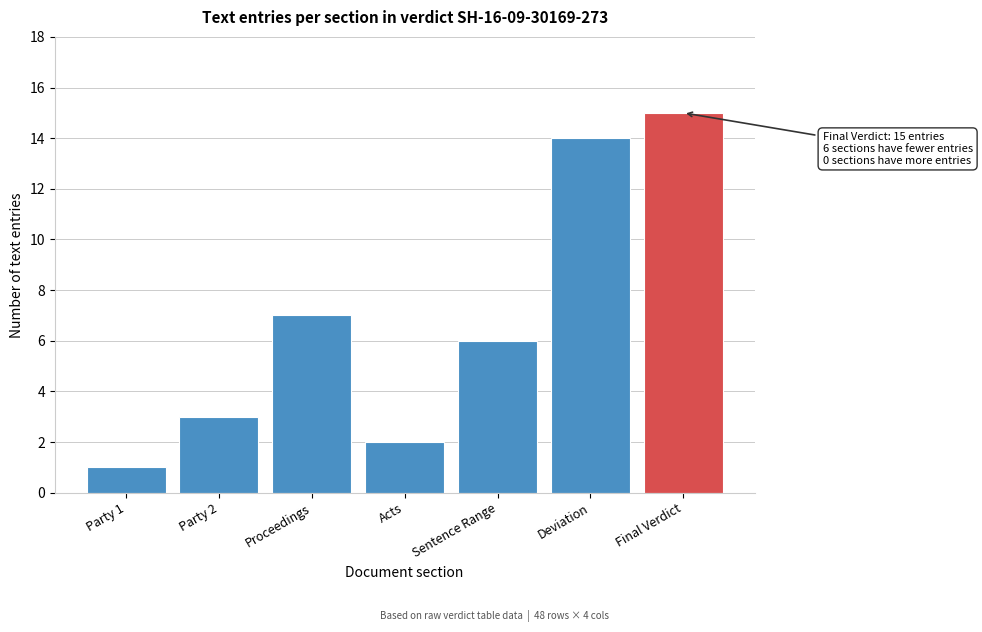

Reading left to right, transcribe all the data shown in this chart.

1	3	7	2	6	14	15